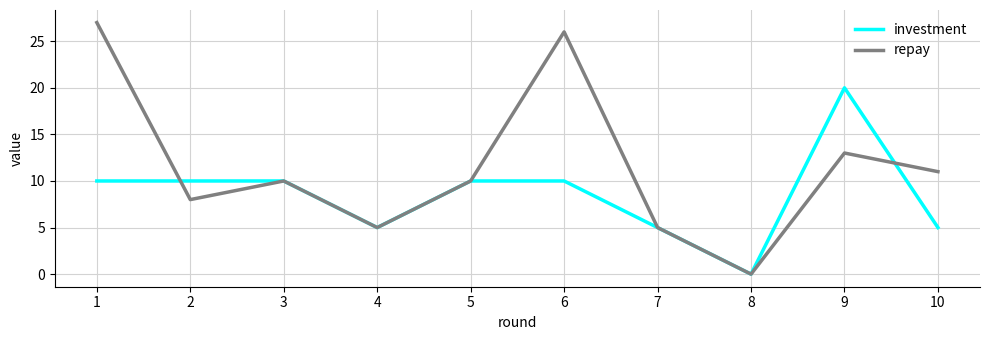

What is the approximate value of repay at 4, to the nearest 5?

5